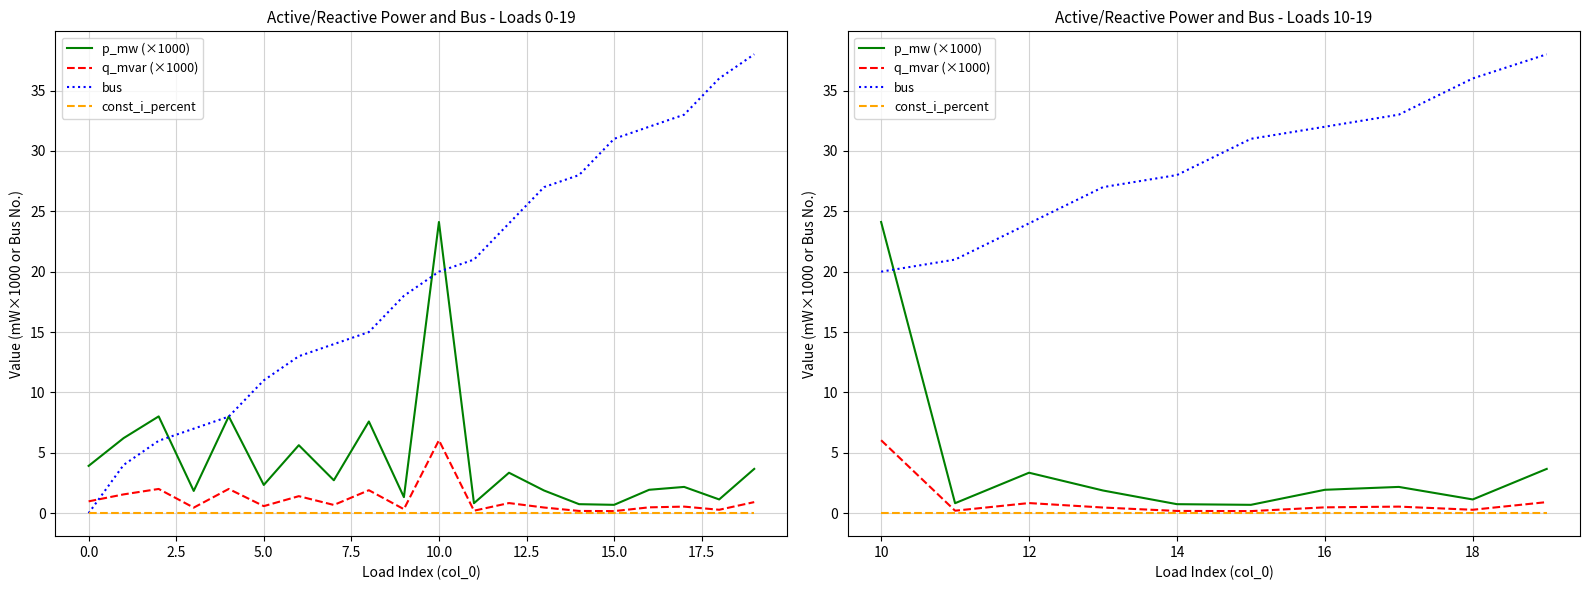

Which series changed the most between 5.0 and 20.0?

bus